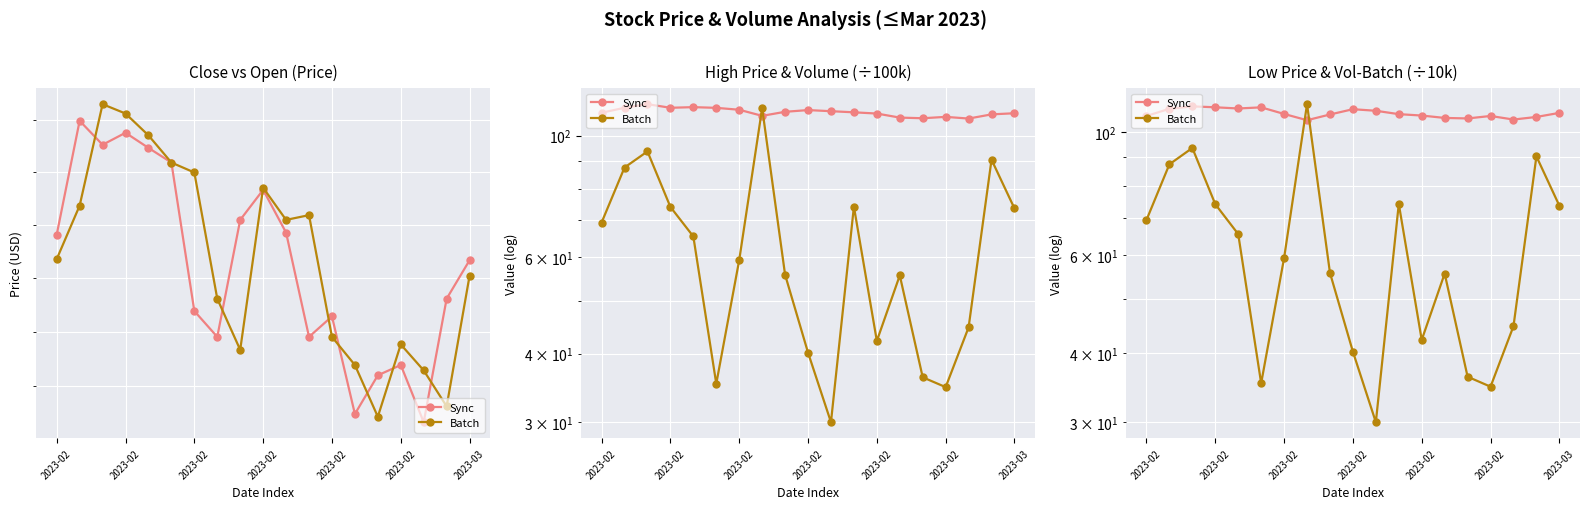

Rank the categories by Batch value from lowest to highest.

10, 15, 2023-02, 14, 9, 12, 16, 13, 8, 2023-03, 2023-02, 2023-02, 18, 2023-02, 11, 2023-02, 17, 2023-02, 7